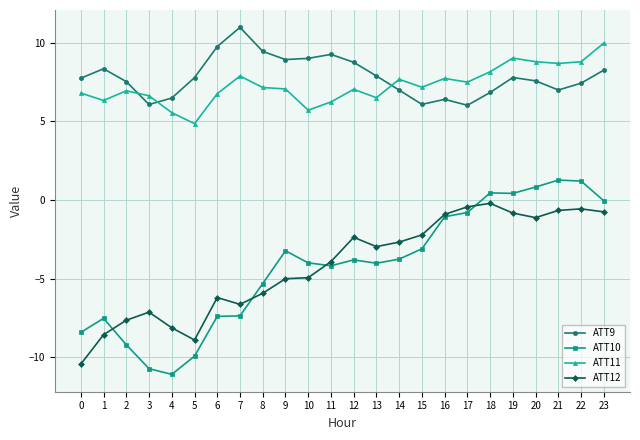

What value does the ATT10 series have at 22?

1.2